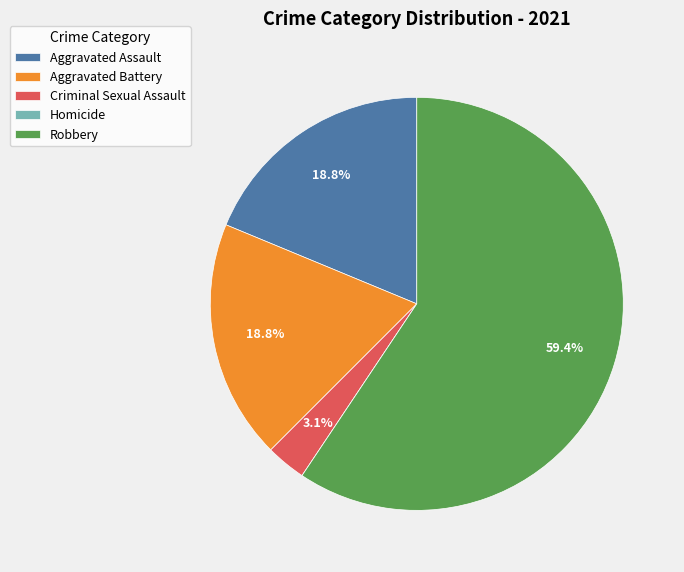

What percentage is NOT represented by Criminal Sexual Assault?

96.9%